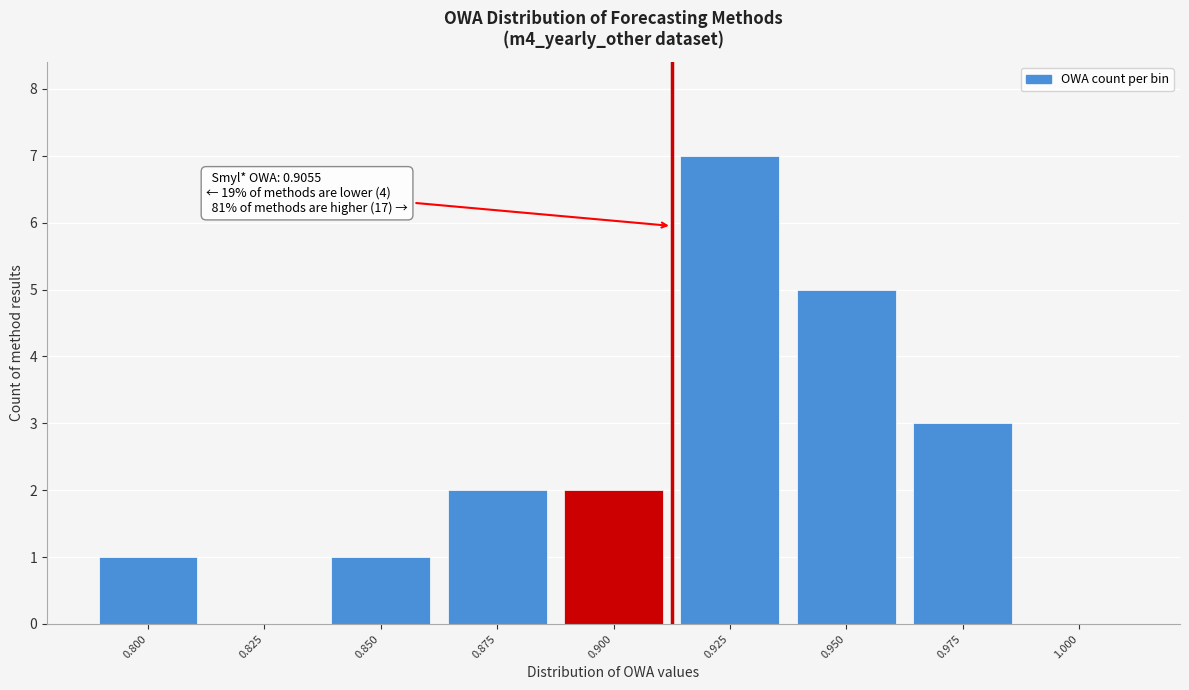

Reading left to right, extract all data points from this chart.

0.800=1	0.825=0	0.850=1	0.875=2	0.900=2	0.925=7	0.950=5	0.975=3	1.000=0